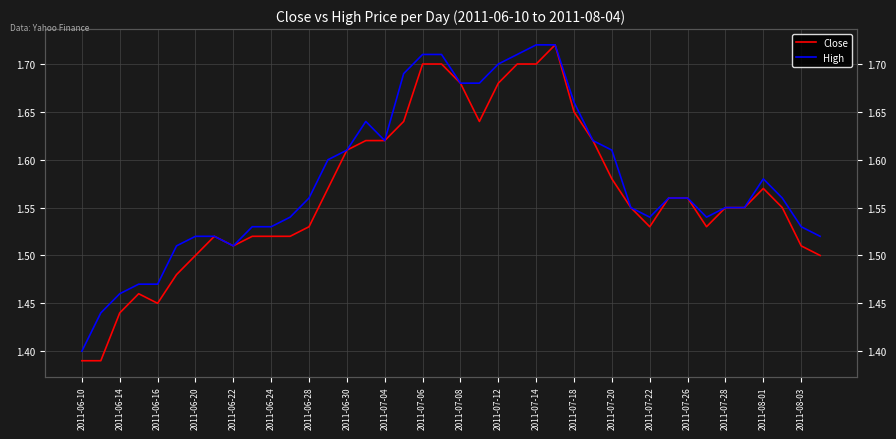

Where is the first local minimum for High?

2011-06-22